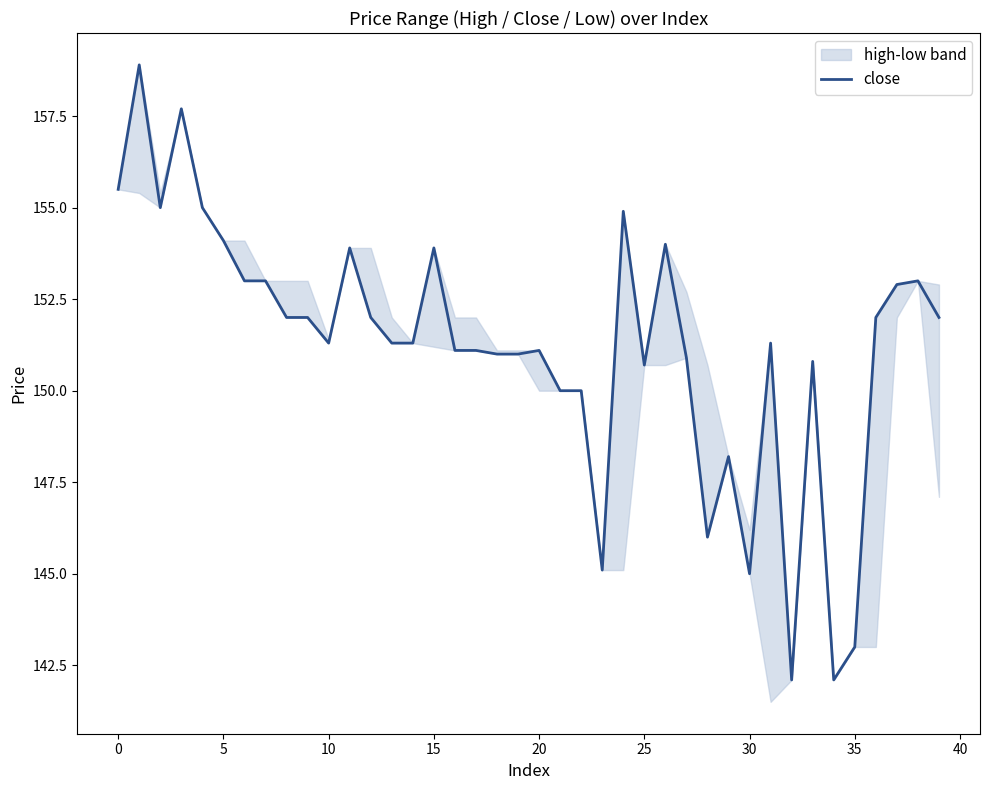

What is the highest value of the close series?

158.9